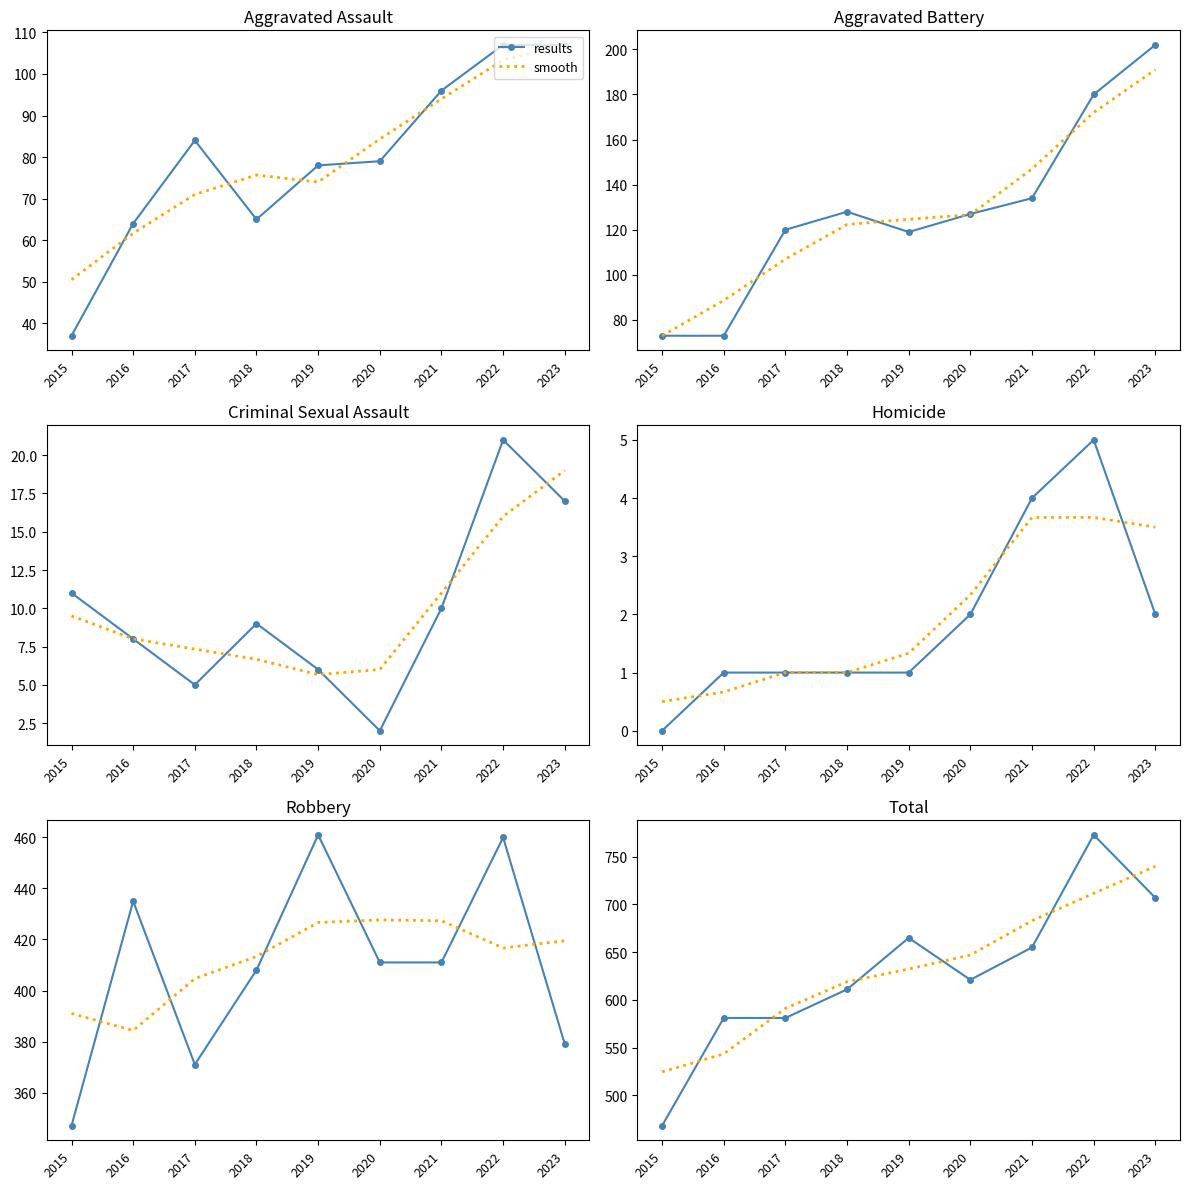

True or false: results has a value of 315.8 at 2021.

False